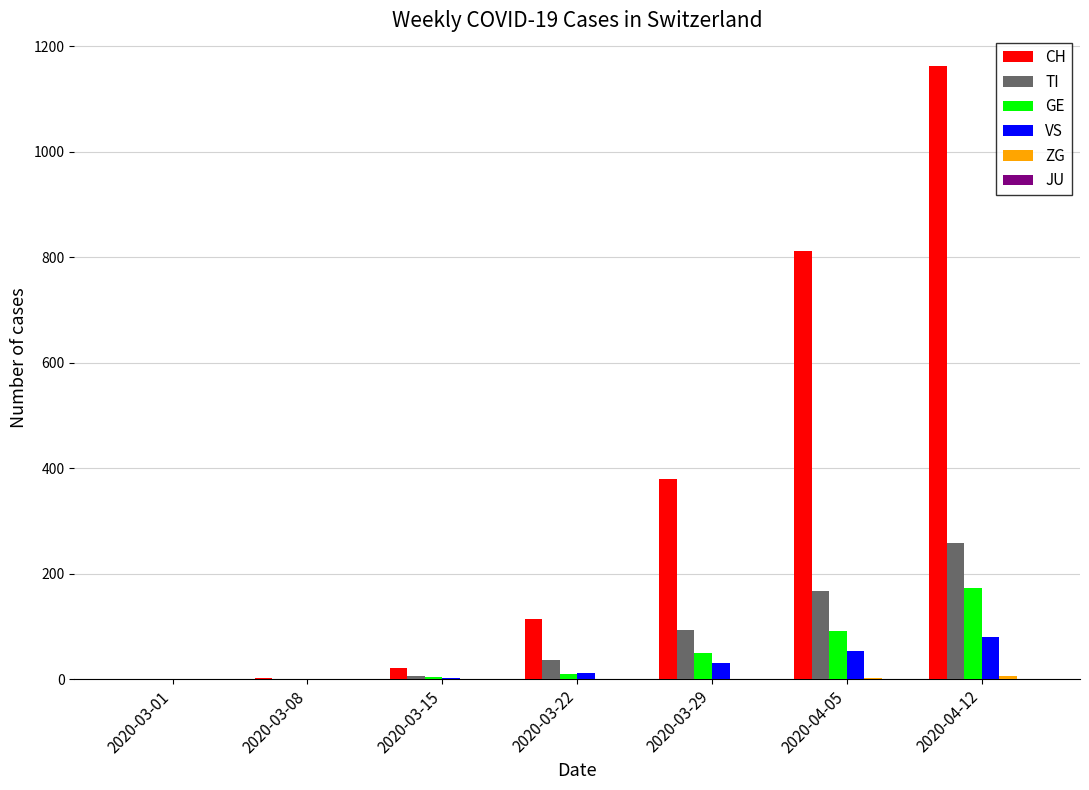

Which series changed the most between 2020-03-01 and 2020-03-22?

CH